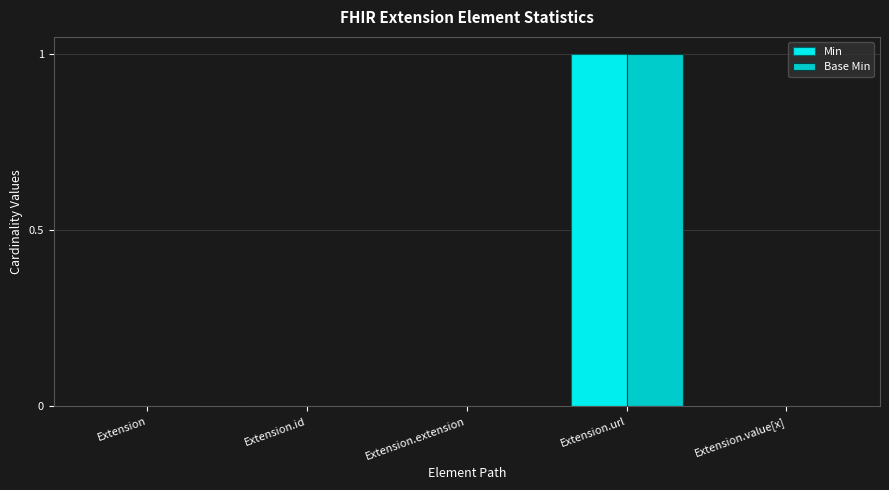

Count the number of data series in this chart.

2